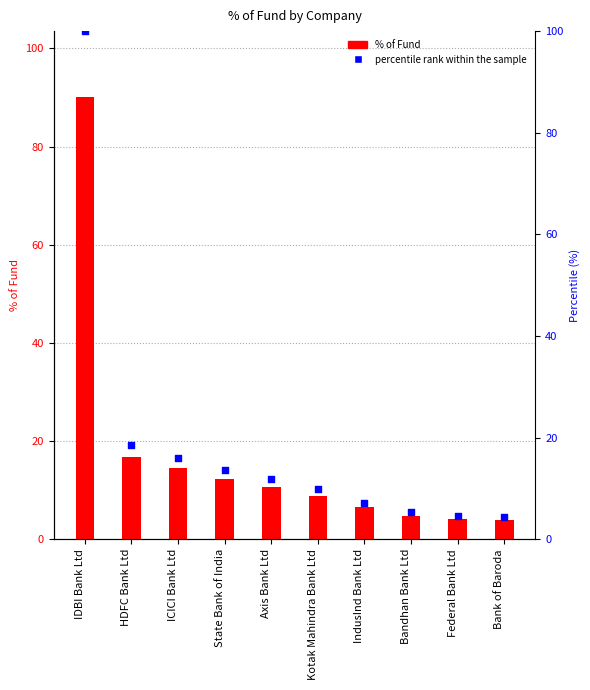

Which series has the widest spread of Y values?

percentile rank within the sample